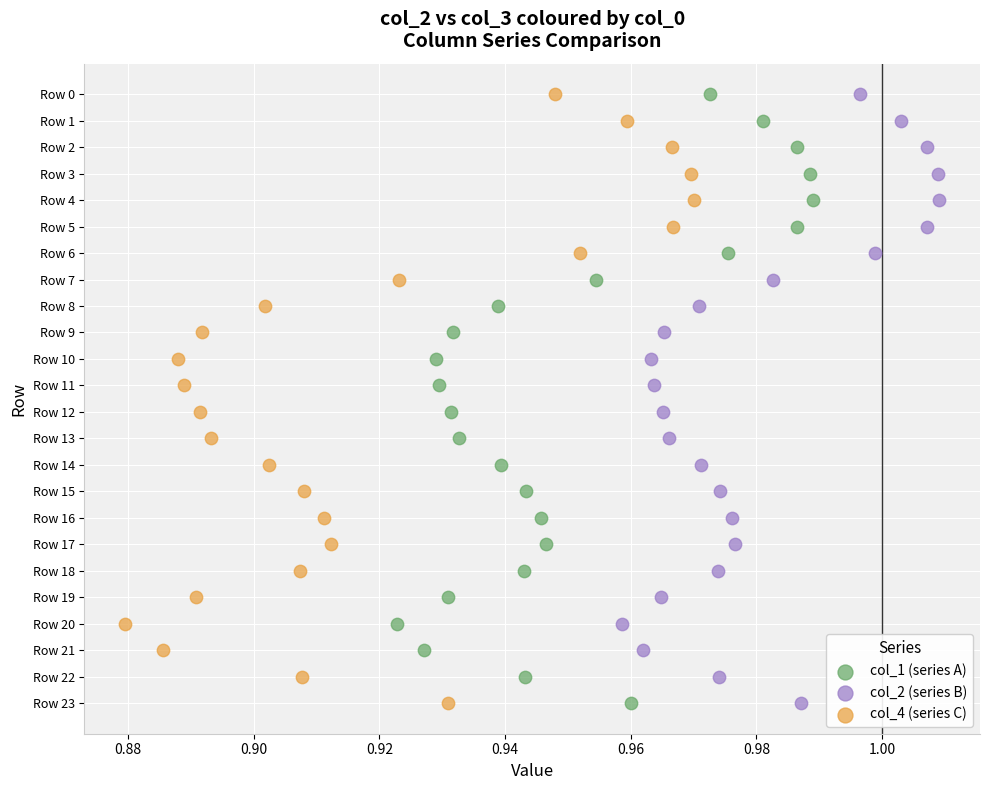

What are all the series names shown in the legend?

col_1 (series A), col_2 (series B), col_4 (series C)